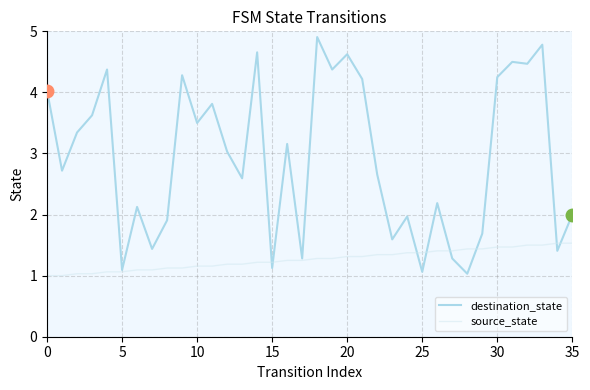

What is the sum of all source_state values?

45.6